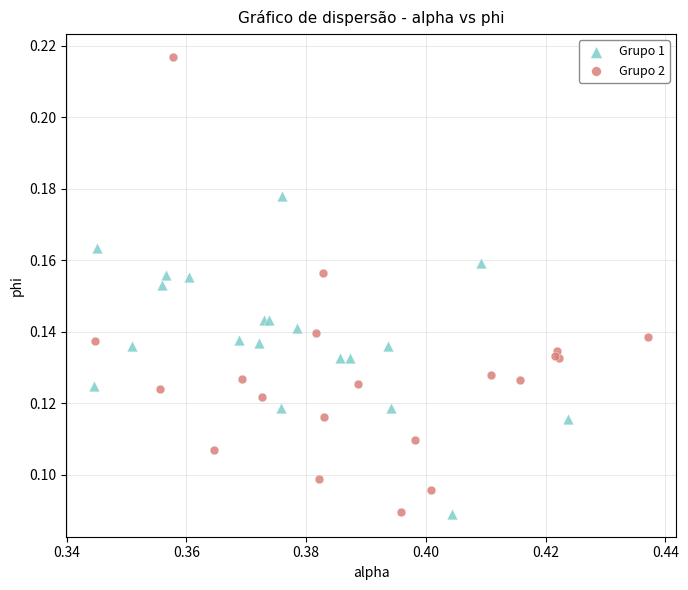

Which series has the largest Y range (max minus min)?

Grupo 2